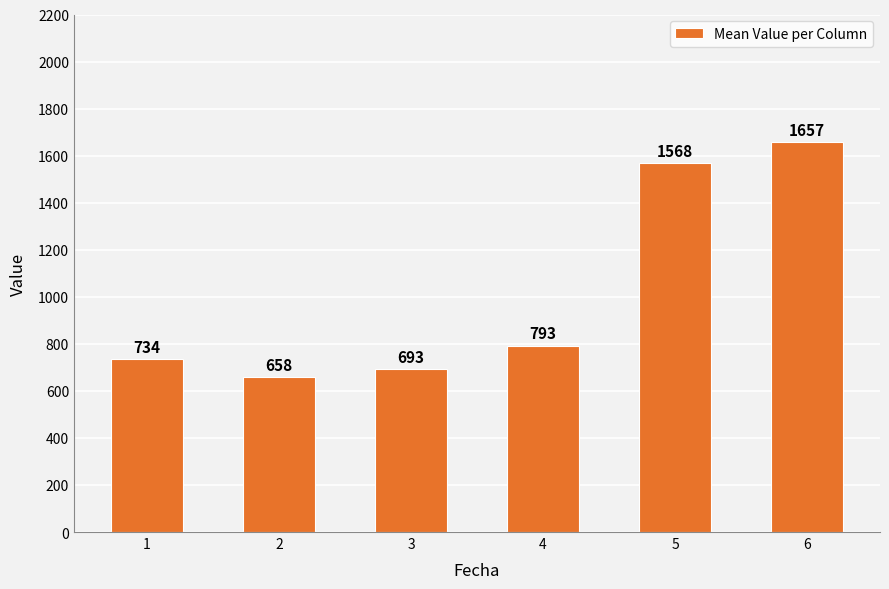

Rank the categories by value from highest to lowest.

6, 5, 4, 1, 3, 2